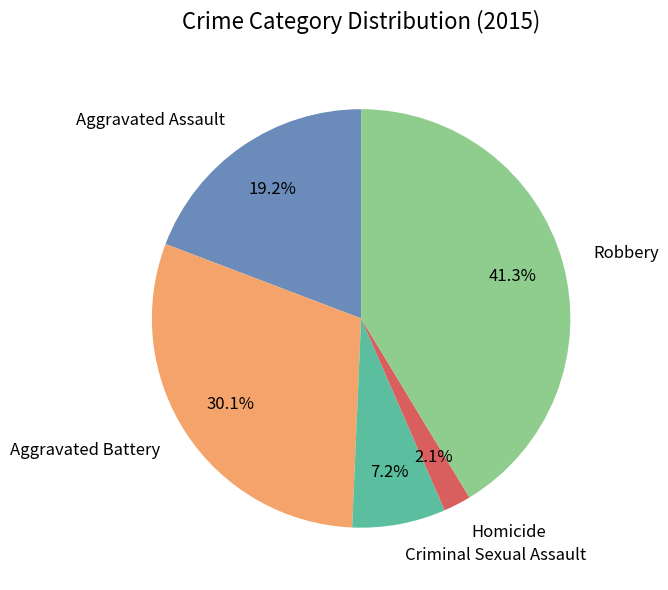

Is it true that Aggravated Assault is 19% of the pie?

True